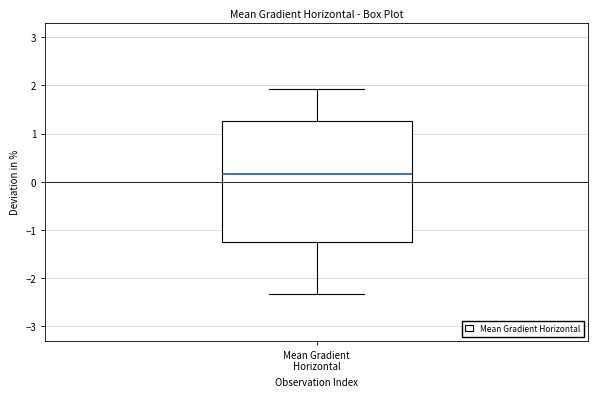

Transcribe this box plot: give where the median line is, the range the box spans, and where the two whiskers end, as read against the y-axis. The values are not printed on the chart, so give them approximately, as read against the axis.

median 0.2, box -1.2 to 1.3, whiskers -2.3 to 1.9